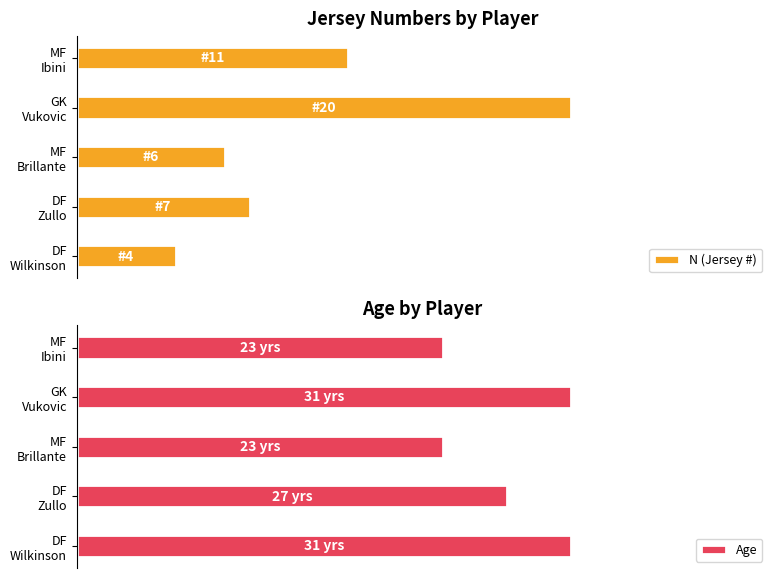

Is it true that N (Jersey #) equals 19 at MF Ibini?

False